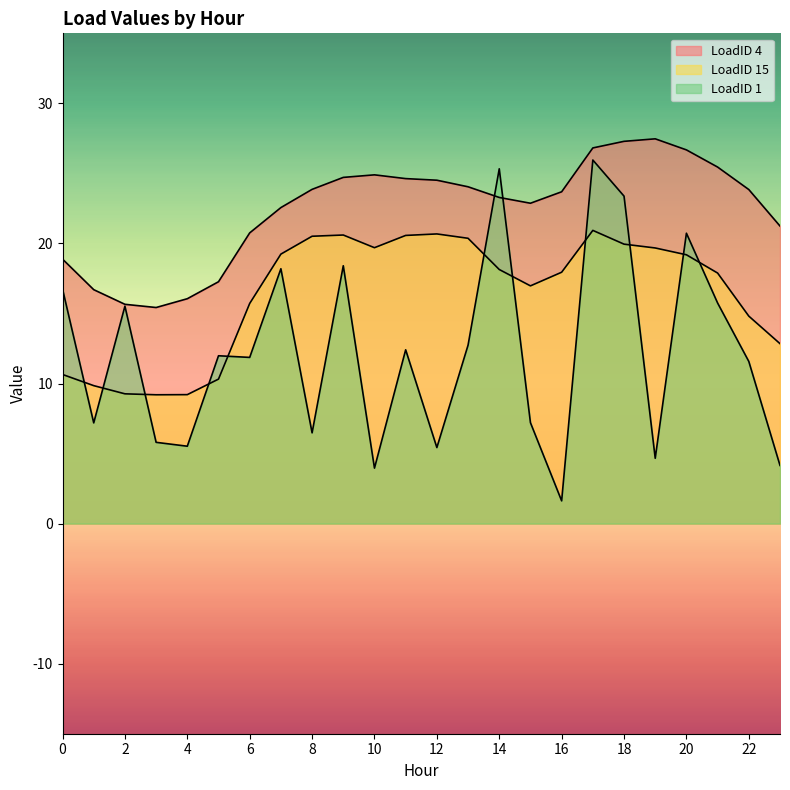

After their last crossing, which series has the higher values: LoadID 1 or LoadID 15?

LoadID 15